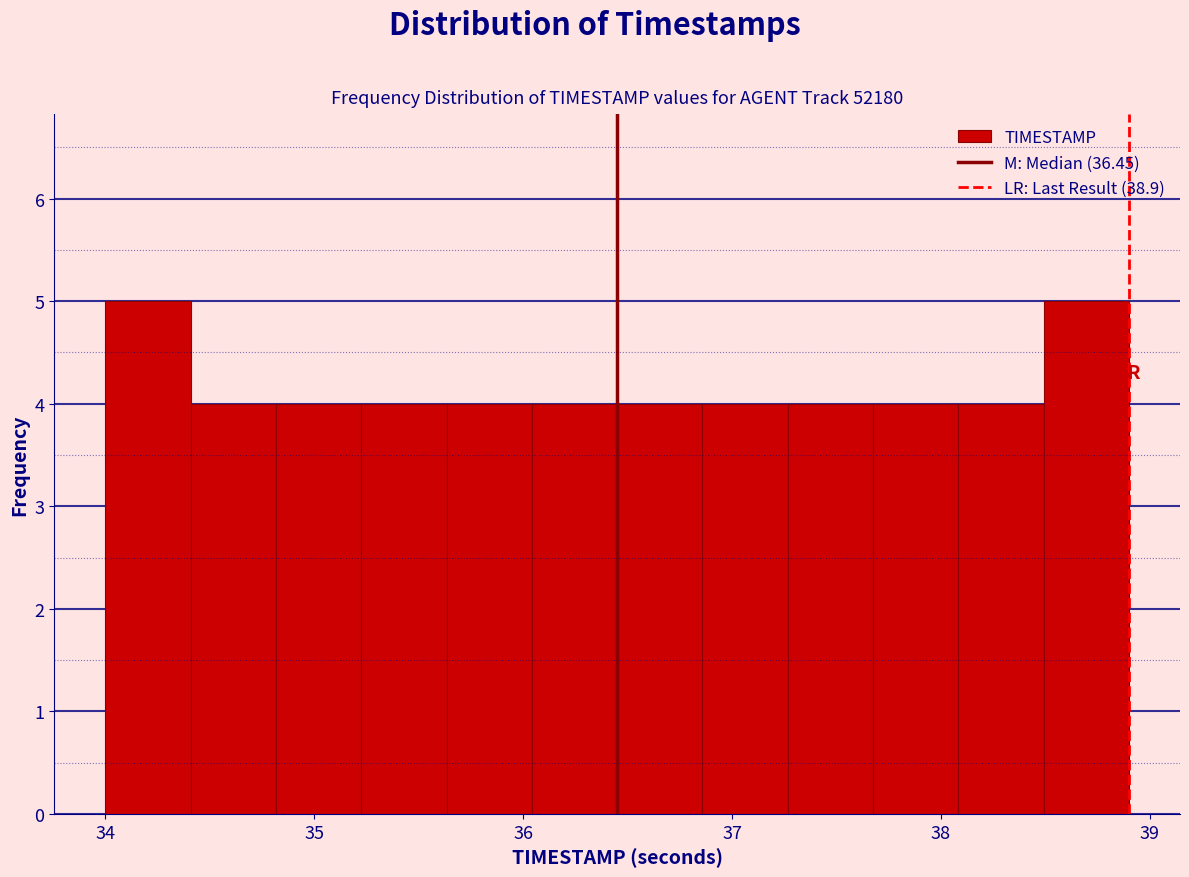

Reading left to right, transcribe this chart: for each bar, give the range it covers on the x-axis and its height. Neither the bar edges nor the heights are printed on the chart, so give them approximately, as read against the axes.

34.0 to 34.4: 5
34.4 to 34.8: 4
34.8 to 35.2: 4
35.2 to 35.6: 4
35.6 to 36.0: 4
36.0 to 36.5: 4
36.5 to 36.9: 4
36.9 to 37.3: 4
37.3 to 37.7: 4
37.7 to 38.1: 4
38.1 to 38.5: 4
38.5 to 38.9: 5